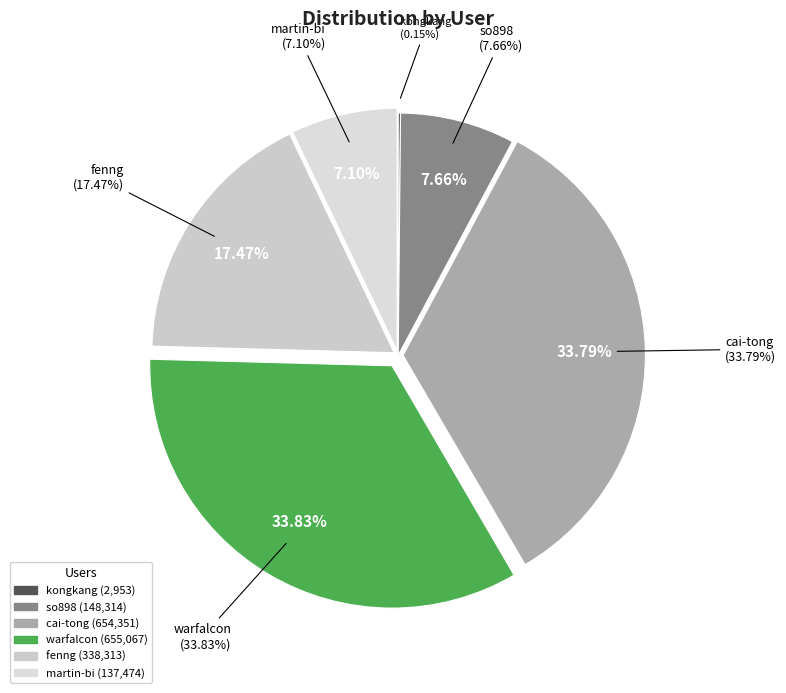

Count the number of slices in the pie.

6